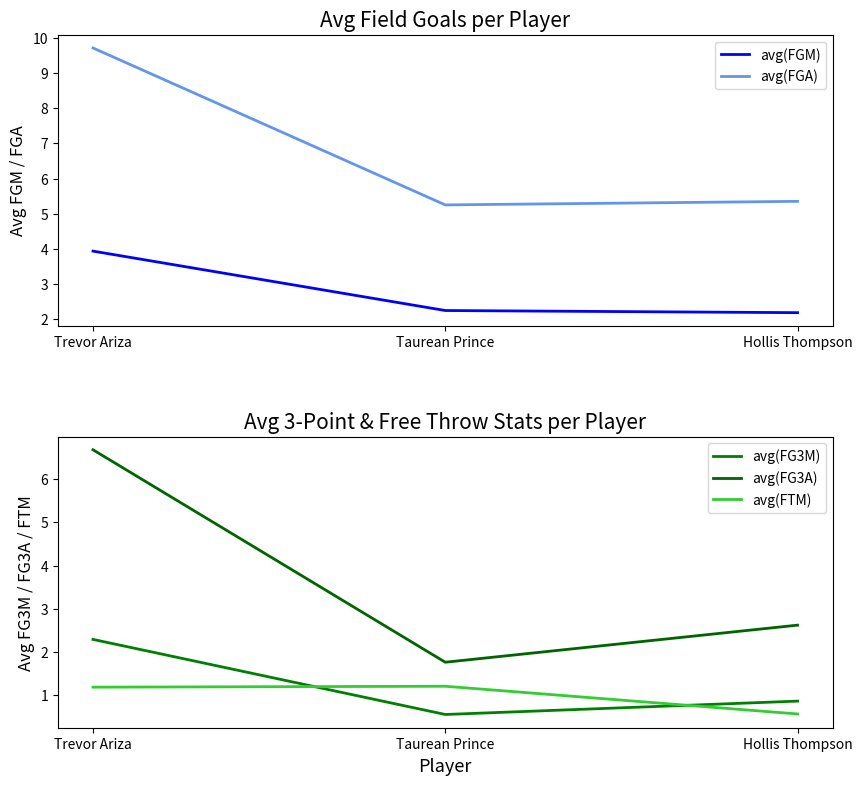

What are all the series names shown in the legend?

avg(FGM), avg(FGA), avg(FG3M), avg(FG3A), avg(FTM)